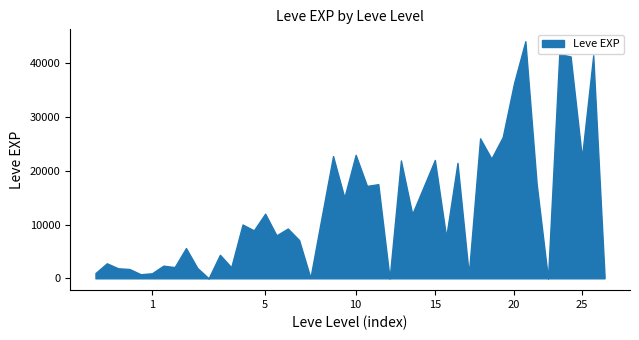

What is the greatest value displayed?

44084.2